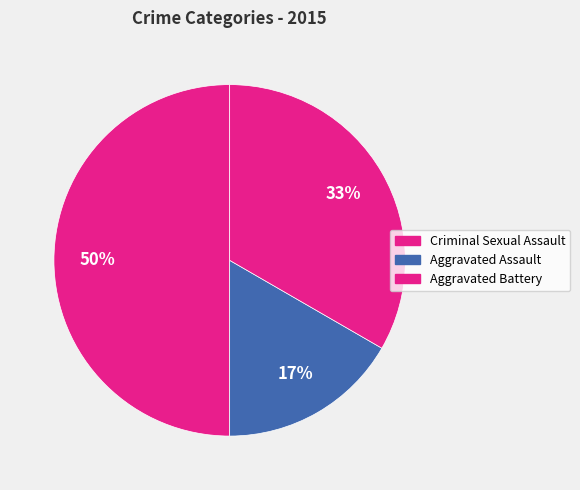

Between Criminal Sexual Assault and Aggravated Battery, which is larger?

Criminal Sexual Assault